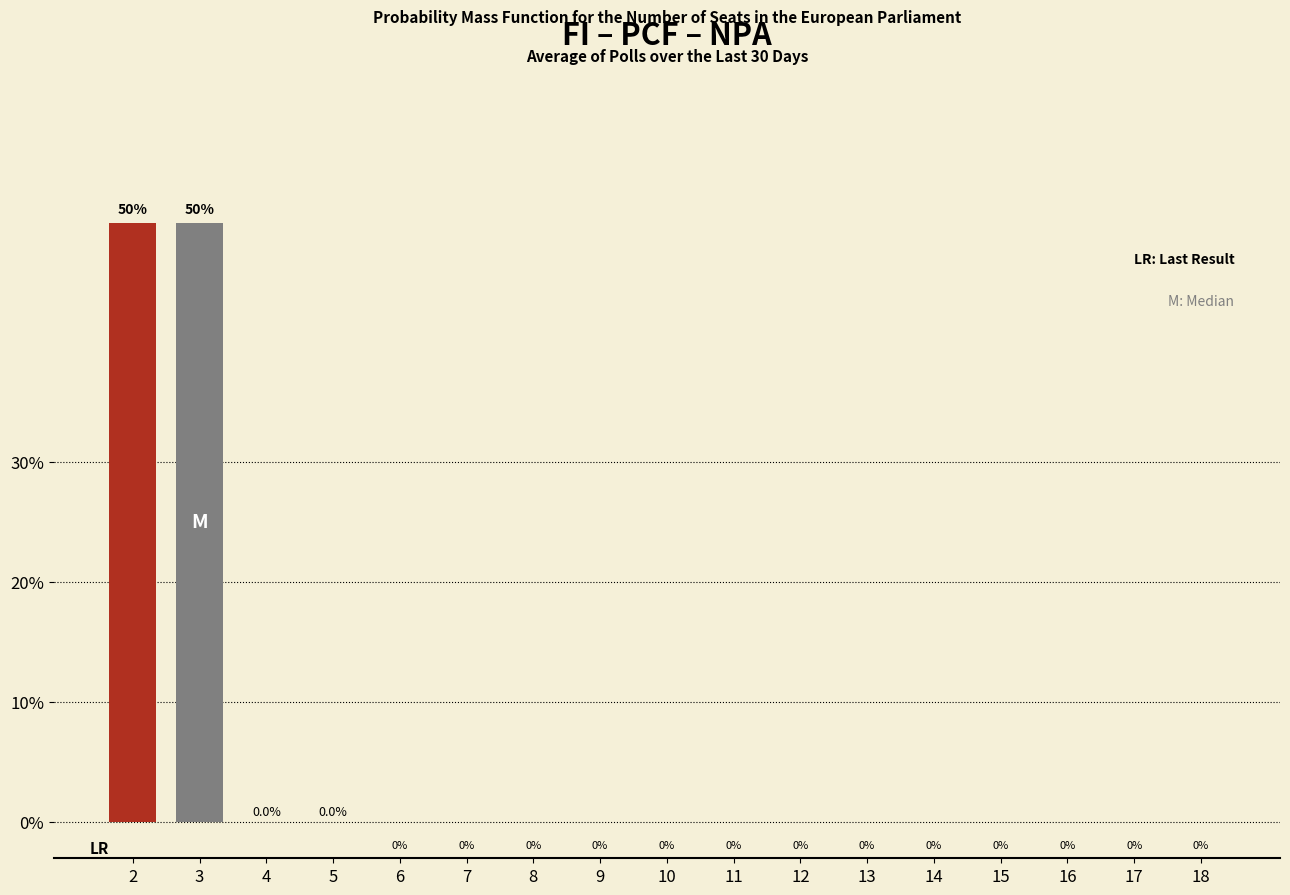

The chart shows a value of 20.3 at 12. True or false?

False